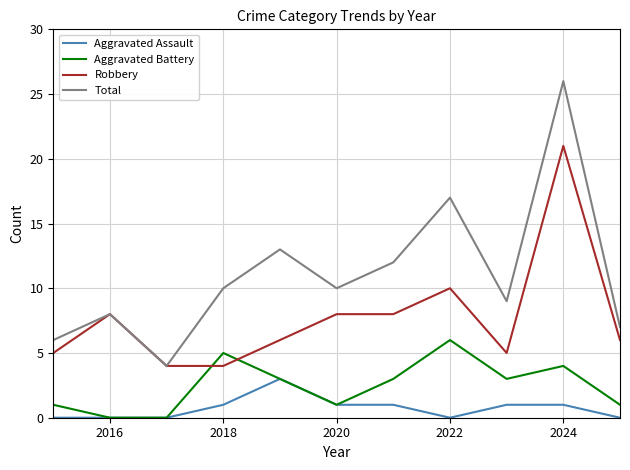

Which series has the largest total across all categories?

Total